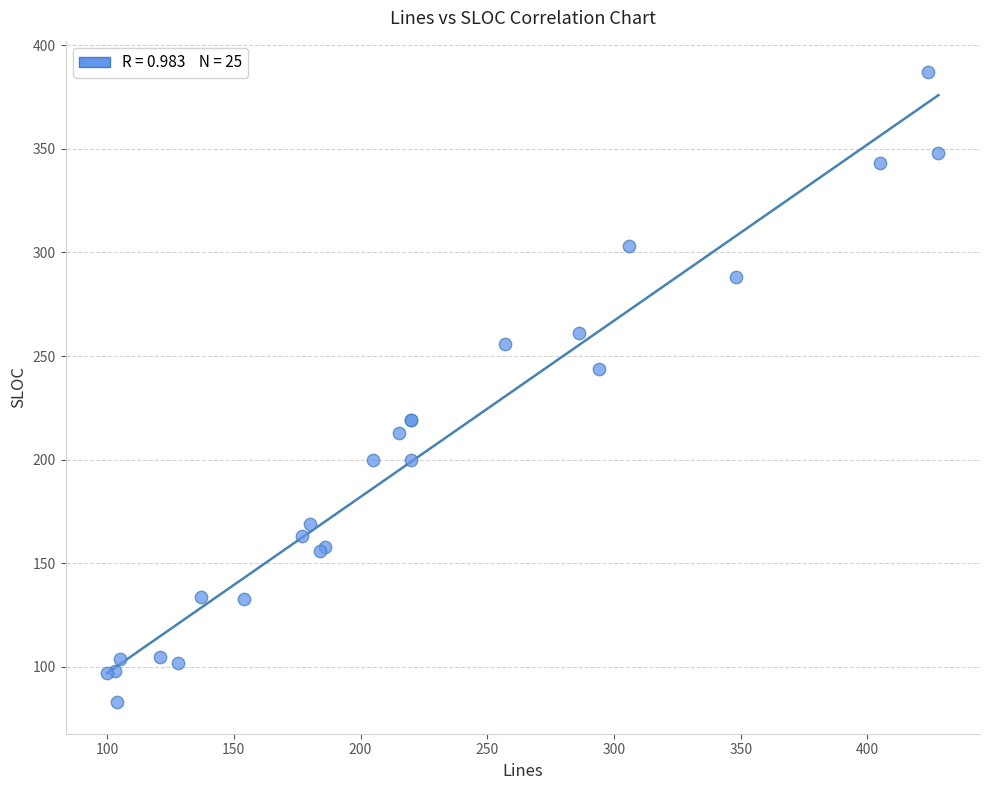

What Y value in the scatter plot is closest to 235?

244